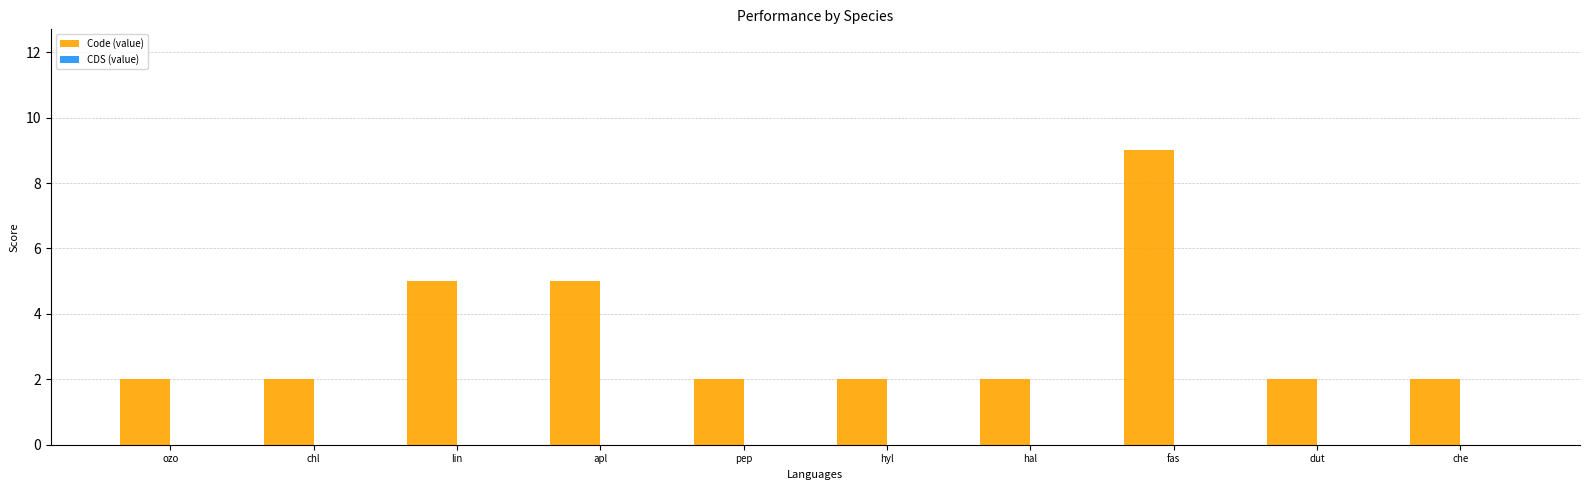

What is the sum of all values?

33